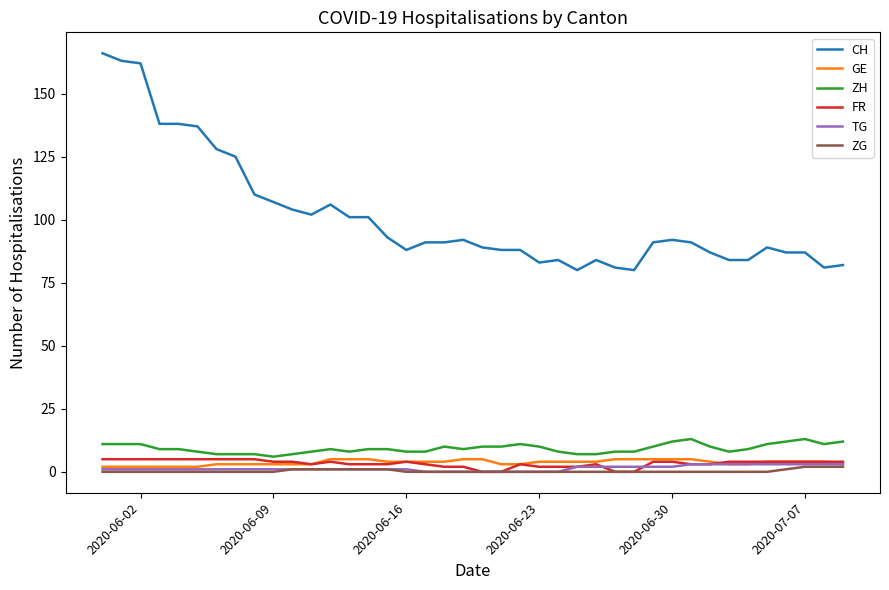

What is the greatest value displayed?

166